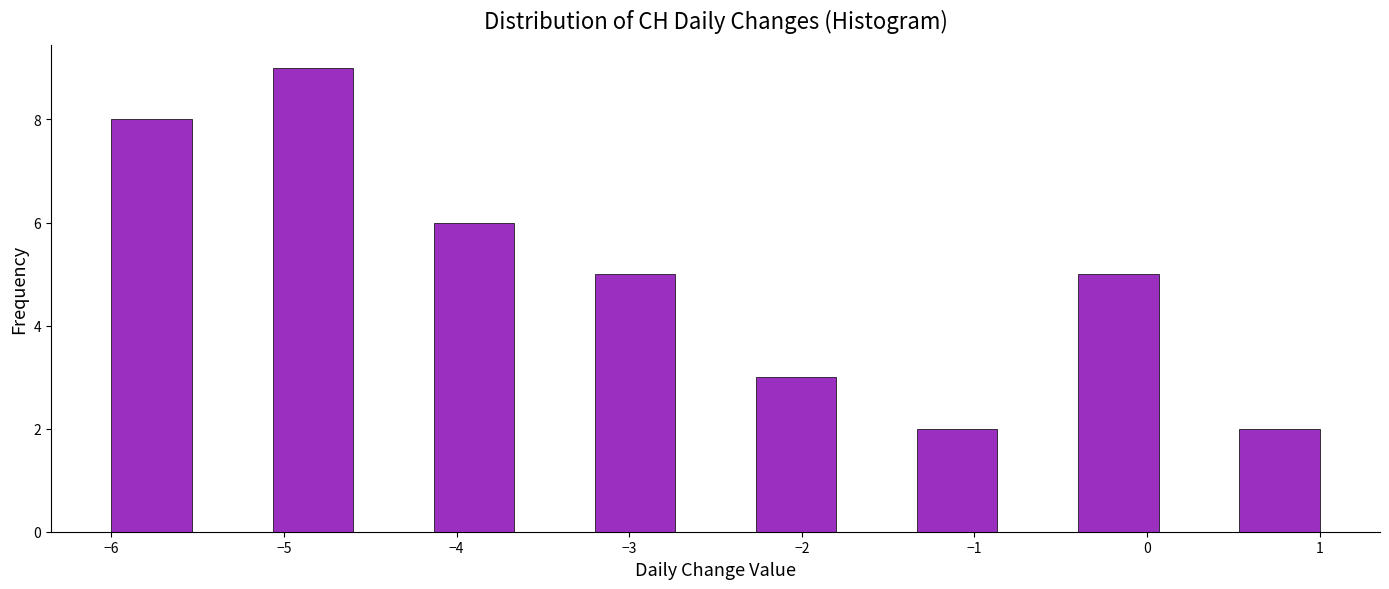

Reading left to right, transcribe this chart: for each bar, give the range it covers on the x-axis and its height. Neither the bar edges nor the heights are printed on the chart, so give them approximately, as read against the axes.

-6.0 to -5.5: 8
-5.5 to -5.1: 0
-5.1 to -4.6: 9
-4.6 to -4.1: 0
-4.1 to -3.7: 6
-3.7 to -3.2: 0
-3.2 to -2.7: 5
-2.7 to -2.3: 0
-2.3 to -1.8: 3
-1.8 to -1.3: 0
-1.3 to -0.9: 2
-0.9 to -0.4: 0
-0.4 to 0.1: 5
0.1 to 0.5: 0
0.5 to 1.0: 2